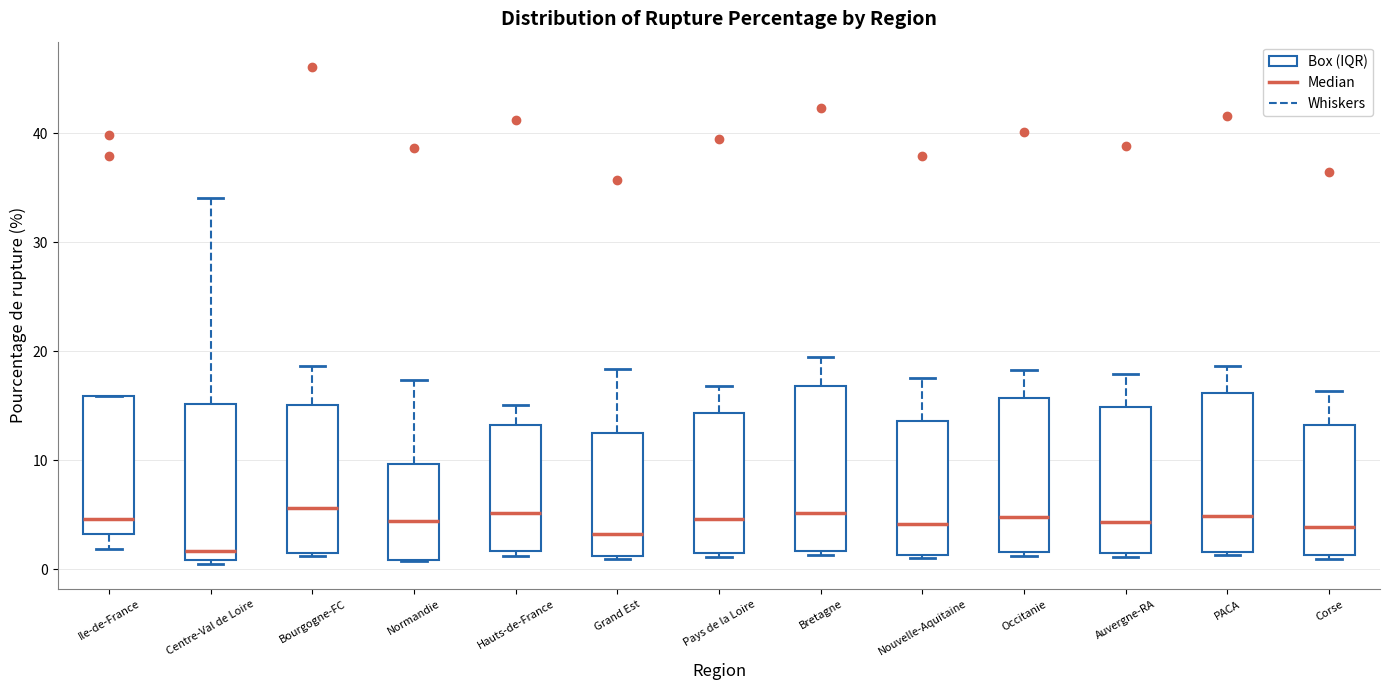

Reading left to right, read every box against the y-axis: the position of its median line, the range the box covers, and the ends of its whiskers. The values are not printed on the chart, so give them approximately, as read against the axis.

Ile-de-France: median 5, box 3 to 16, whiskers 2 to 16
Centre-Val de Loire: median 2, box 1 to 15, whiskers 0 to 34
Bourgogne-FC: median 6, box 2 to 15, whiskers 1 to 19
Normandie: median 4, box 1 to 10, whiskers 1 to 17
Hauts-de-France: median 5, box 2 to 13, whiskers 1 to 15
Grand Est: median 3, box 1 to 12, whiskers 1 to 18
Pays de la Loire: median 5, box 1 to 14, whiskers 1 (just below the box's lower edge) to 17
Bretagne: median 5, box 2 to 17, whiskers 1 to 19
Nouvelle-Aquitaine: median 4, box 1 to 14, whiskers 1 (just below the box's lower edge) to 18
Occitanie: median 5, box 2 to 16, whiskers 1 to 18
Auvergne-RA: median 4, box 1 to 15, whiskers 1 (just below the box's lower edge) to 18
PACA: median 5, box 2 to 16, whiskers 1 to 19
Corse: median 4, box 1 to 13, whiskers 1 (just below the box's lower edge) to 16